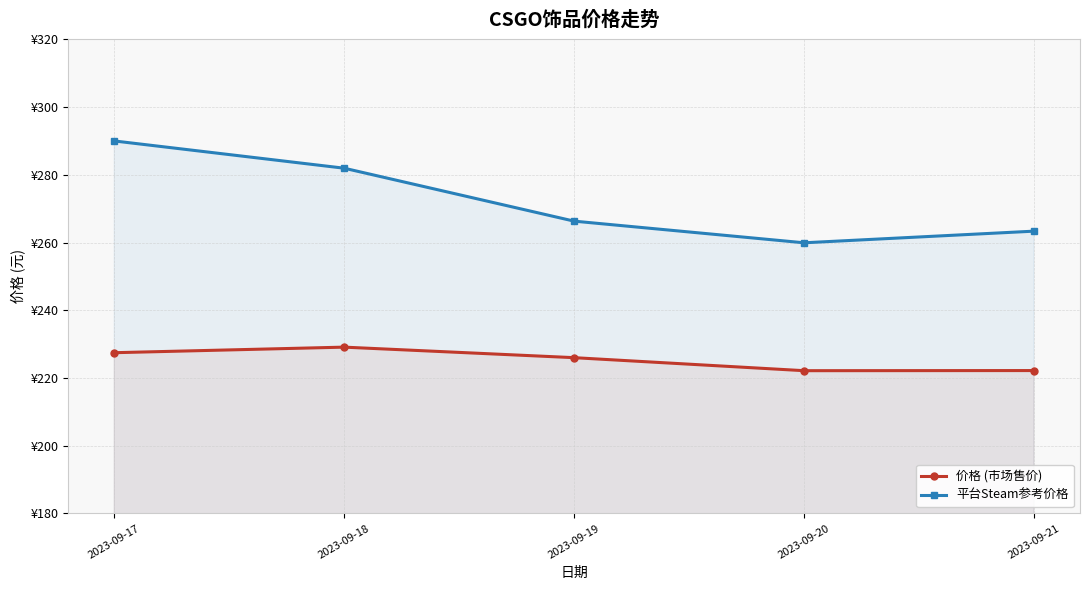

True or false: 价格 (市场售价) and 平台Steam参考价格 cross at least once.

False